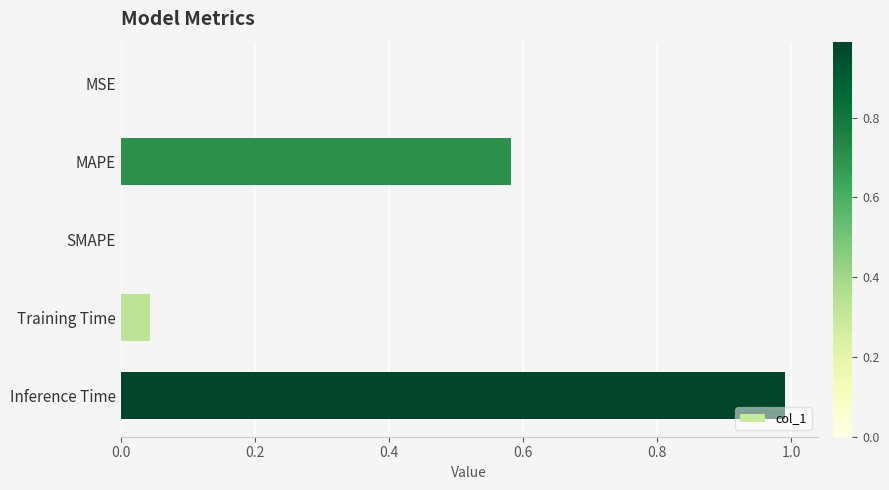

What is the sum of the values at SMAPE and Inference Time?

1.0